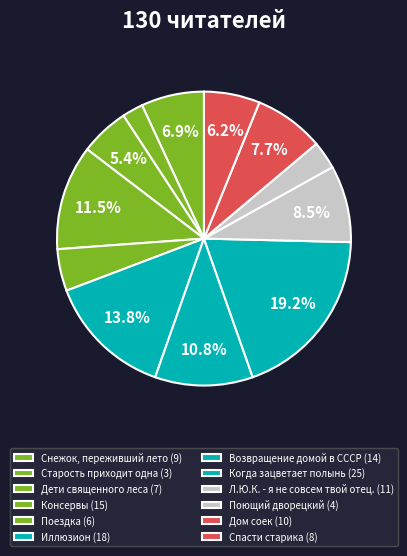

Is there a majority slice in this chart?

No